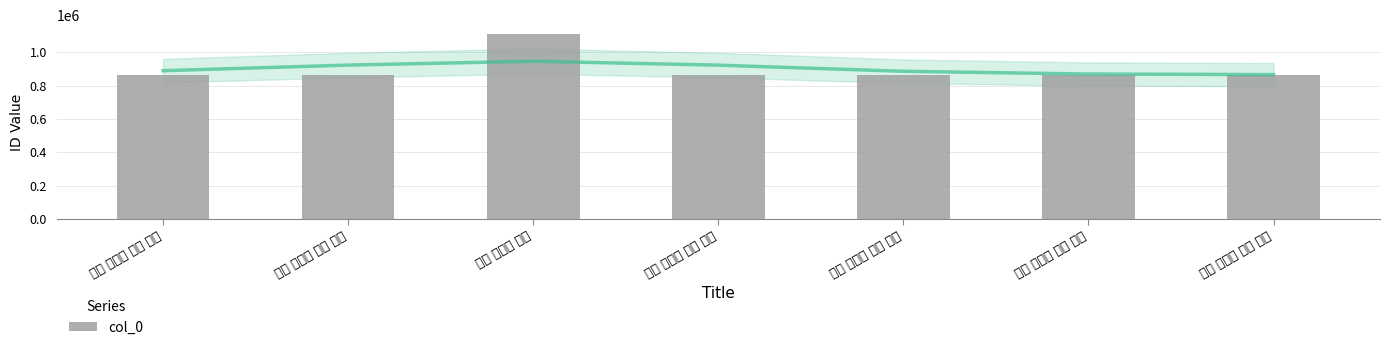

What is the sum of the values at 右九 浣溪沙 八首 其四 and 右九 浣溪沙 八首 其七?

1730892